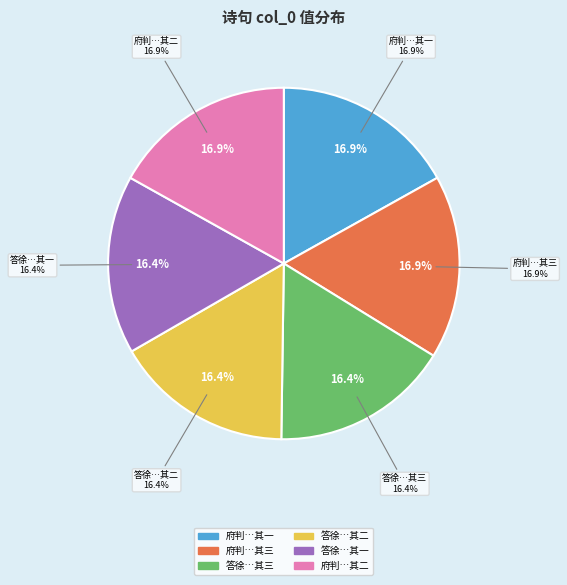

The 府判社日招饮蒋园座中索赋诗三绝句 其二 slice represents 17% of the pie. True or false?

True